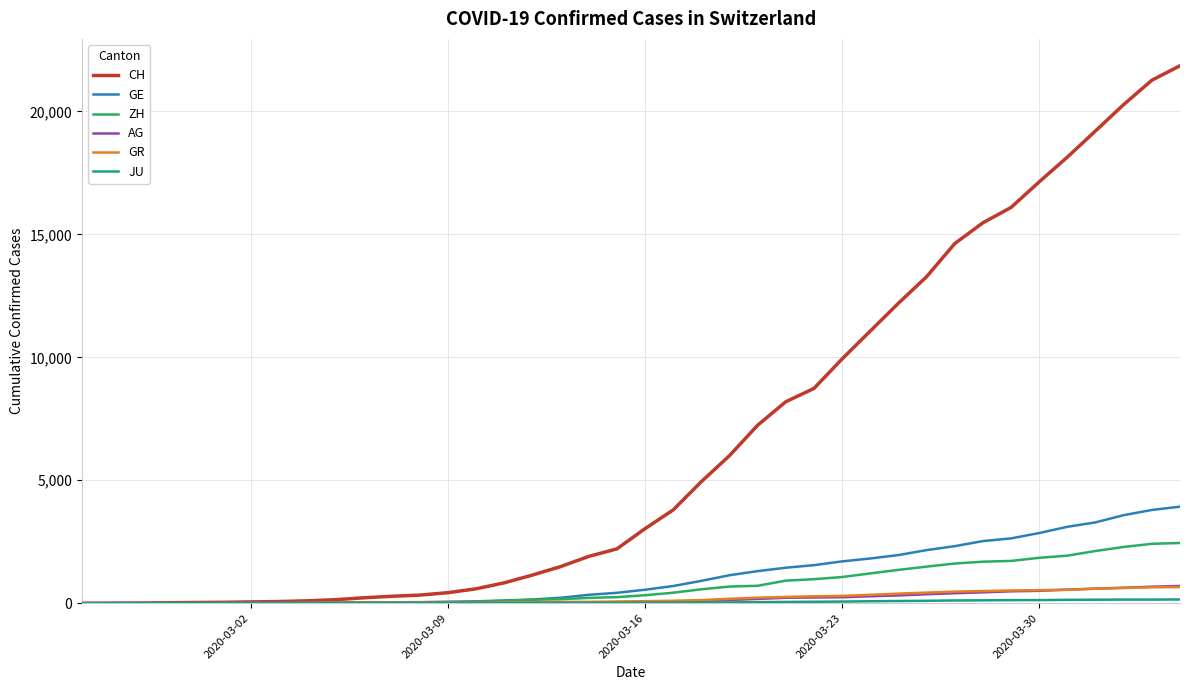

What is the highest value of the AG series?

702